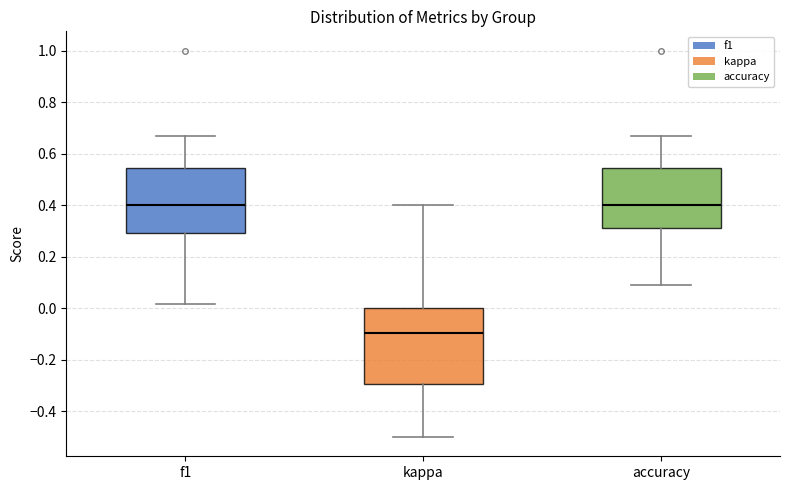

Reading left to right, read every box against the y-axis: the position of its median line, the range the box covers, and the ends of its whiskers. The values are not printed on the chart, so give them approximately, as read against the axis.

f1: median 0.40, box 0.30 to 0.54, whiskers 0.02 to 0.66
kappa: median -0.10, box -0.30 to 0.00, whiskers -0.50 to 0.40
accuracy: median 0.40, box 0.32 to 0.54, whiskers 0.10 to 0.66